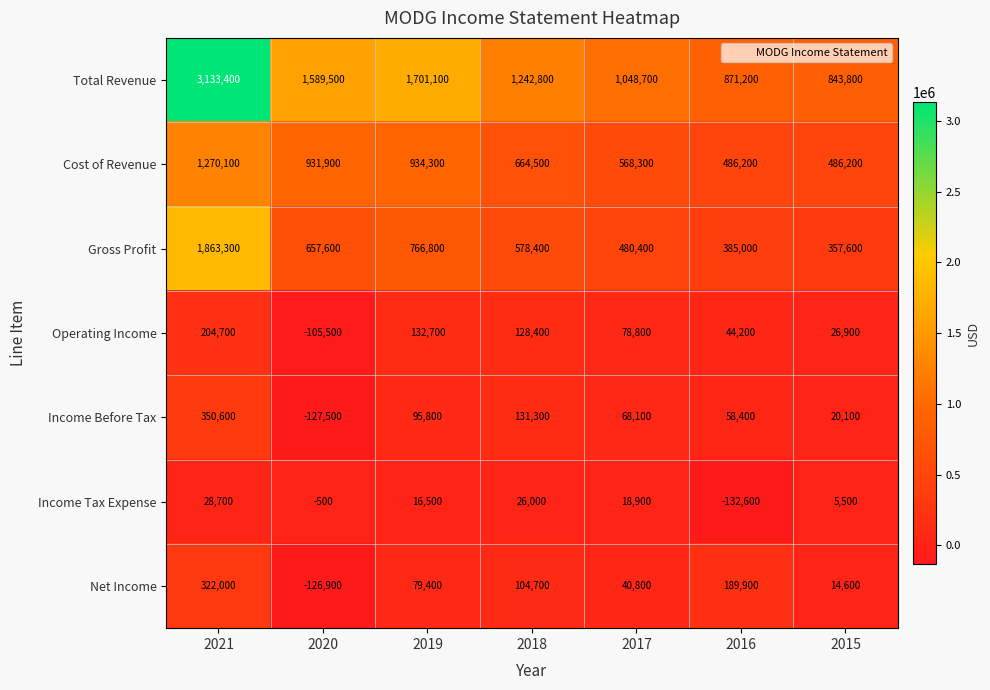

Which series has the largest total across all categories?

Total Revenue